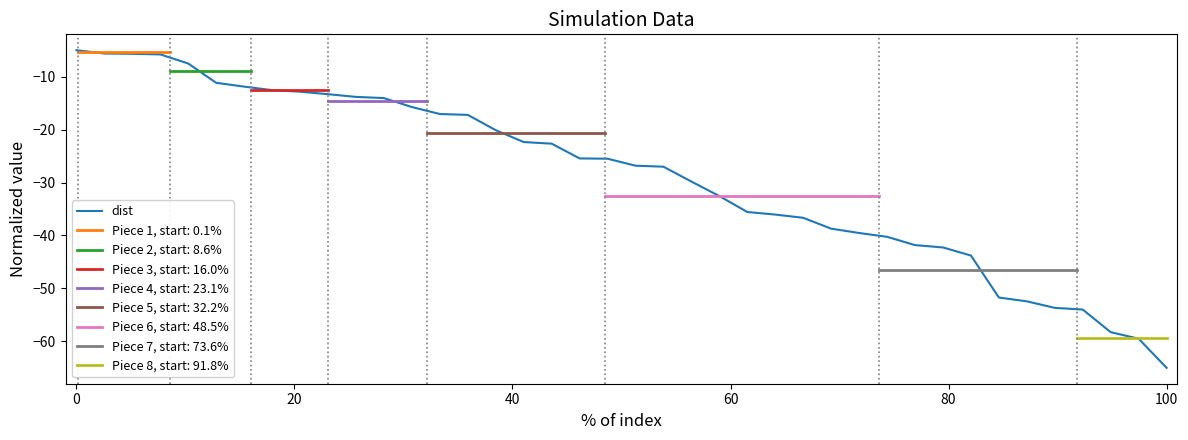

Which category has the lowest value in the dist series?

100